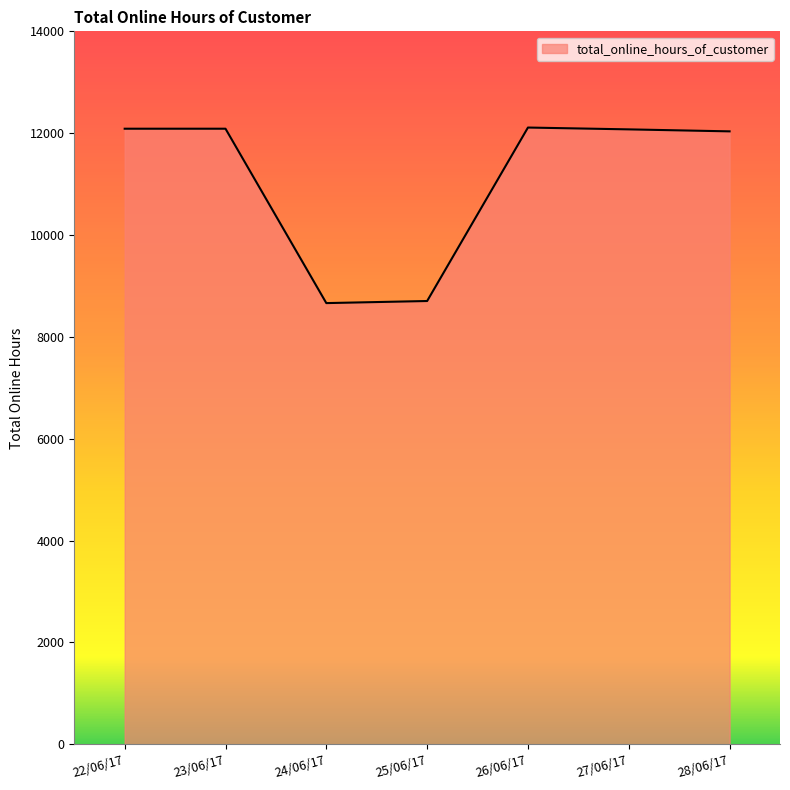

Is it true that the value at 28/06/17 is 12036?

True